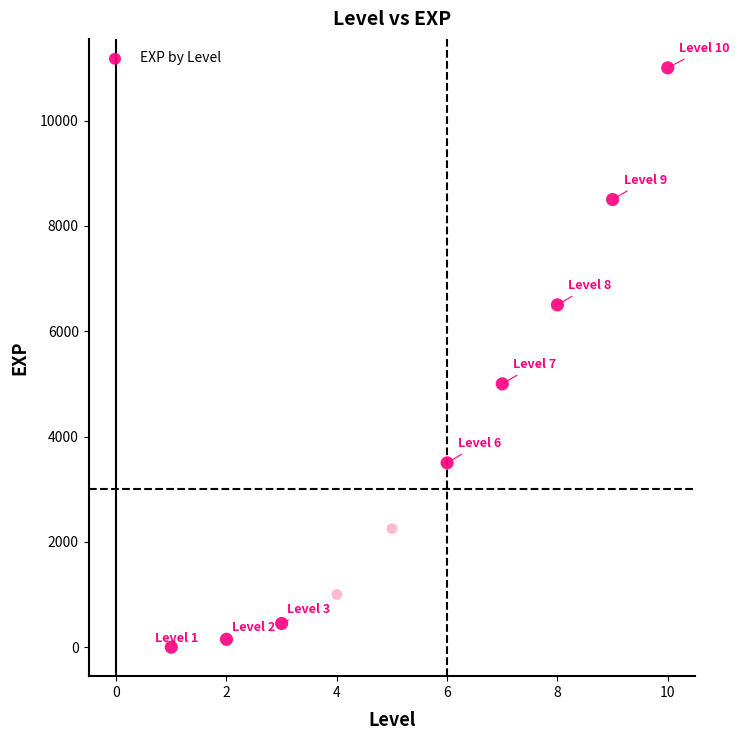

What Y value in the scatter plot is closest to 5500?

5000